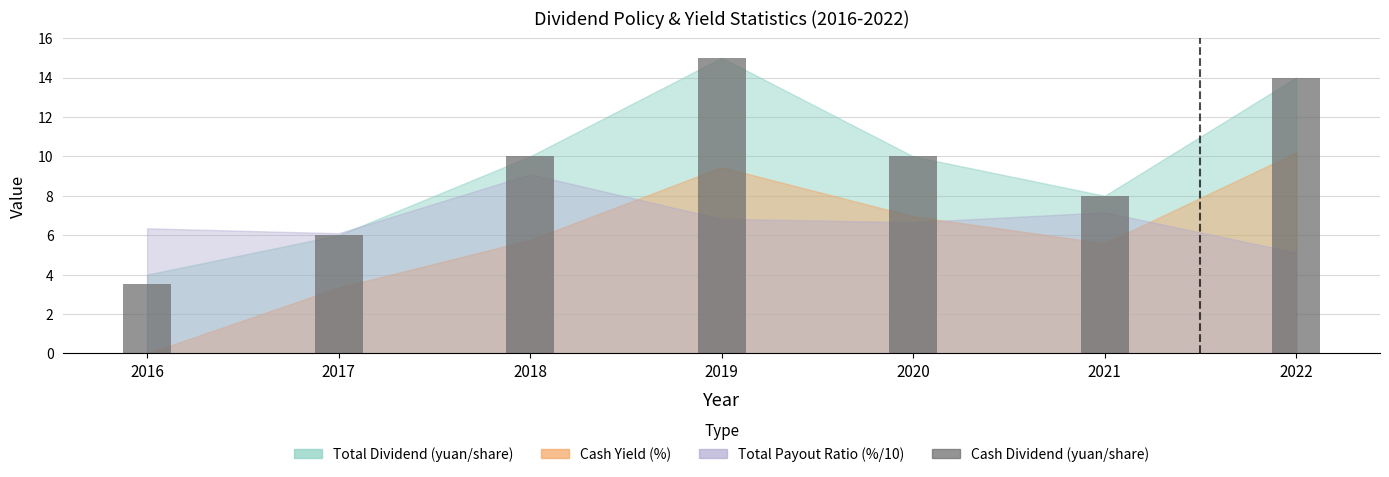

Count the number of categories in the chart.

7